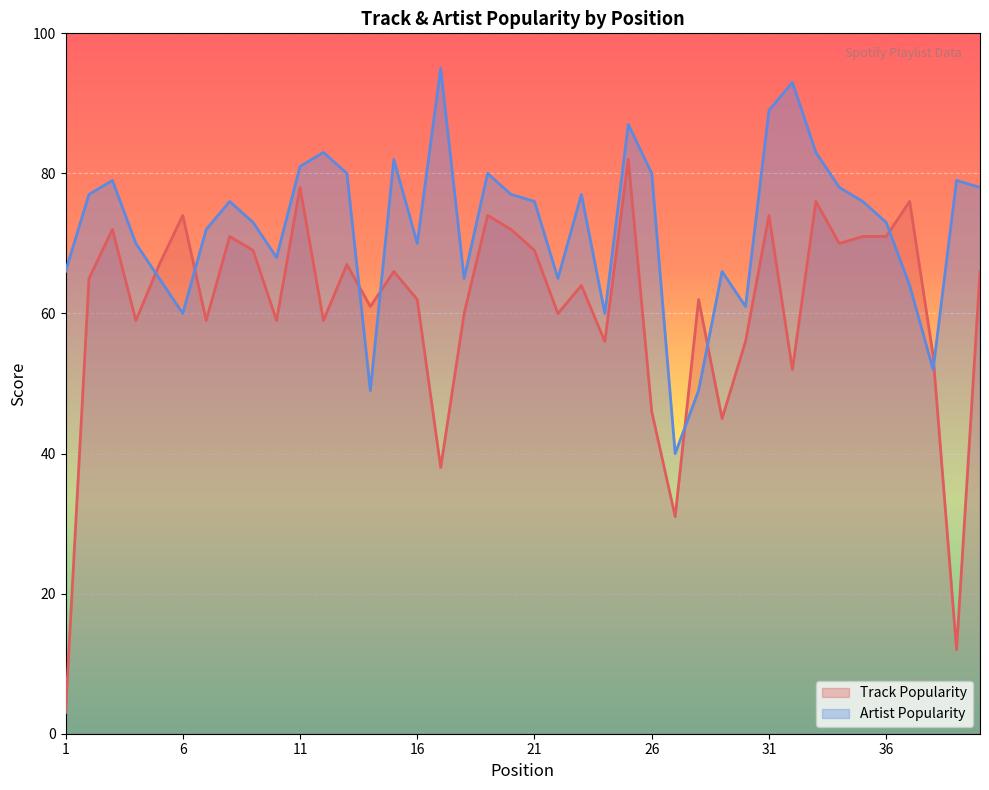

True or false: Artist Popularity and Track Popularity cross at least once.

True